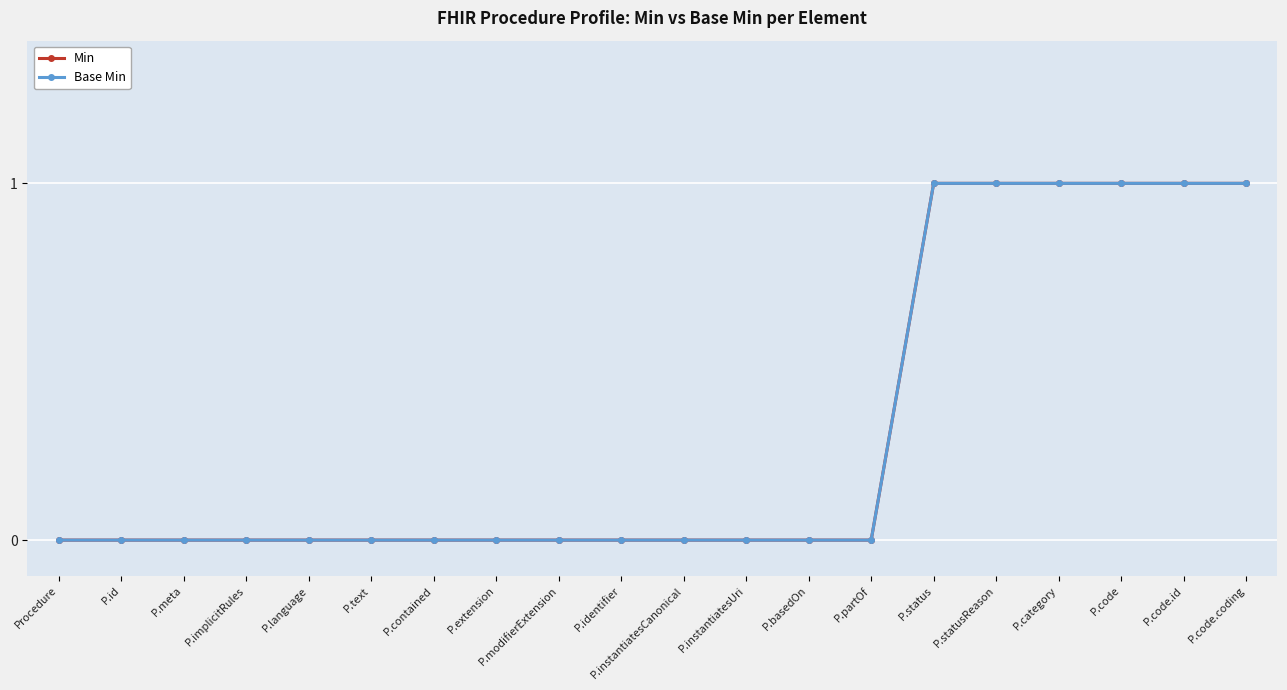

True or false: Base Min has more than 0 points higher than both neighbors.

False